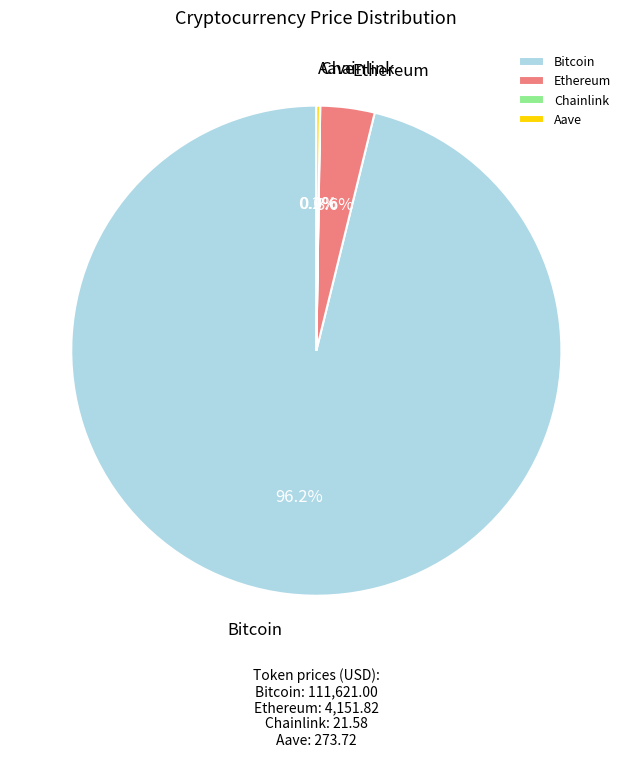

Is there any slice that represents more than half of the pie?

Yes